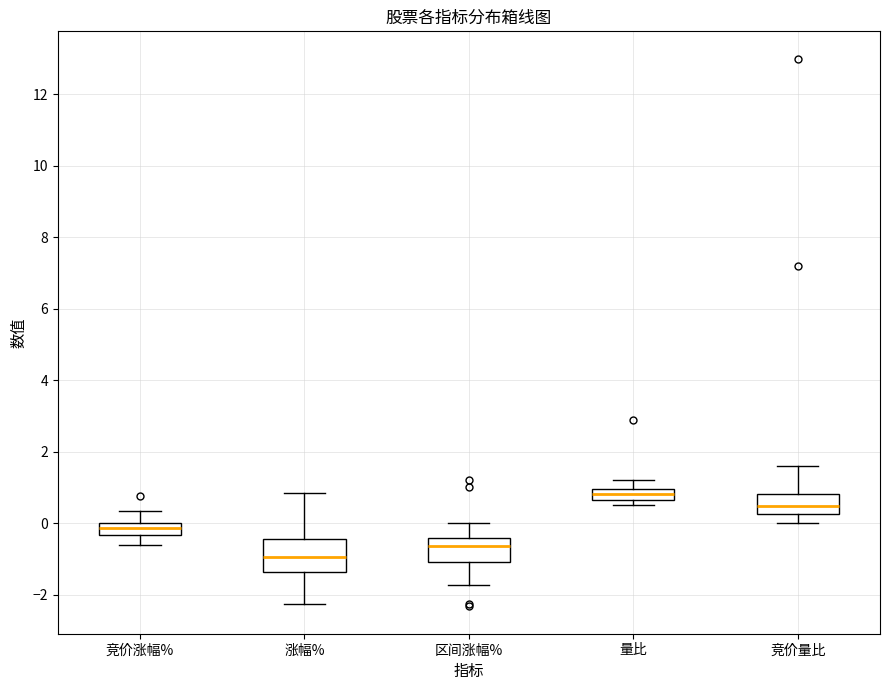

Which box has the highest median line?

量比